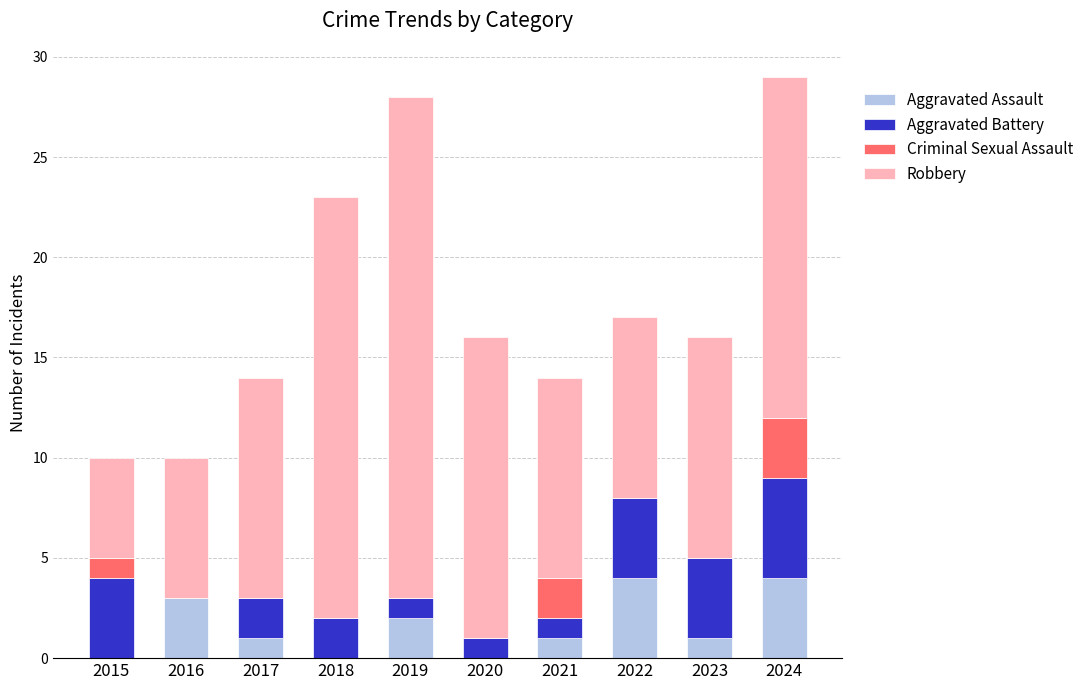

Are the bars horizontal?

No